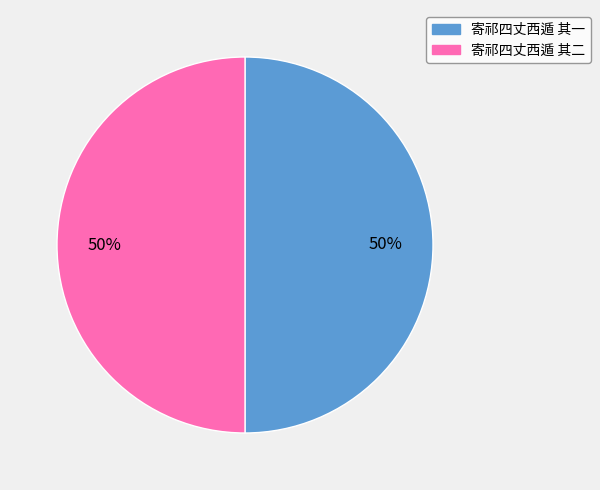

What percentage is the 寄祁四丈西遁 其一 slice, to the nearest percent?

50%